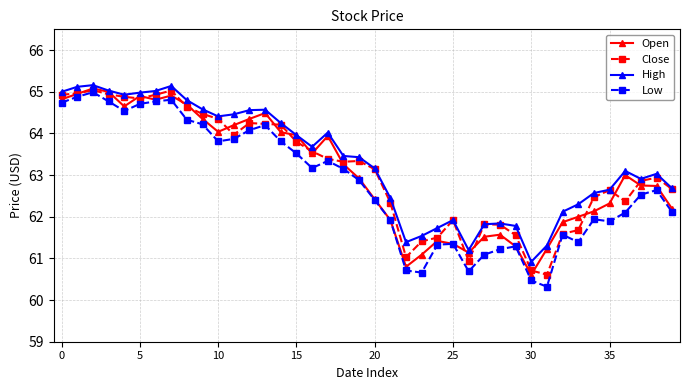

True or false: Close has more than 1 points higher than both neighbors.

True